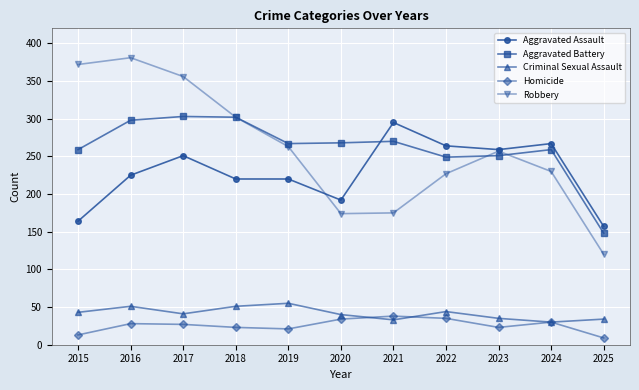

What is the total value across all series at 2024?

816